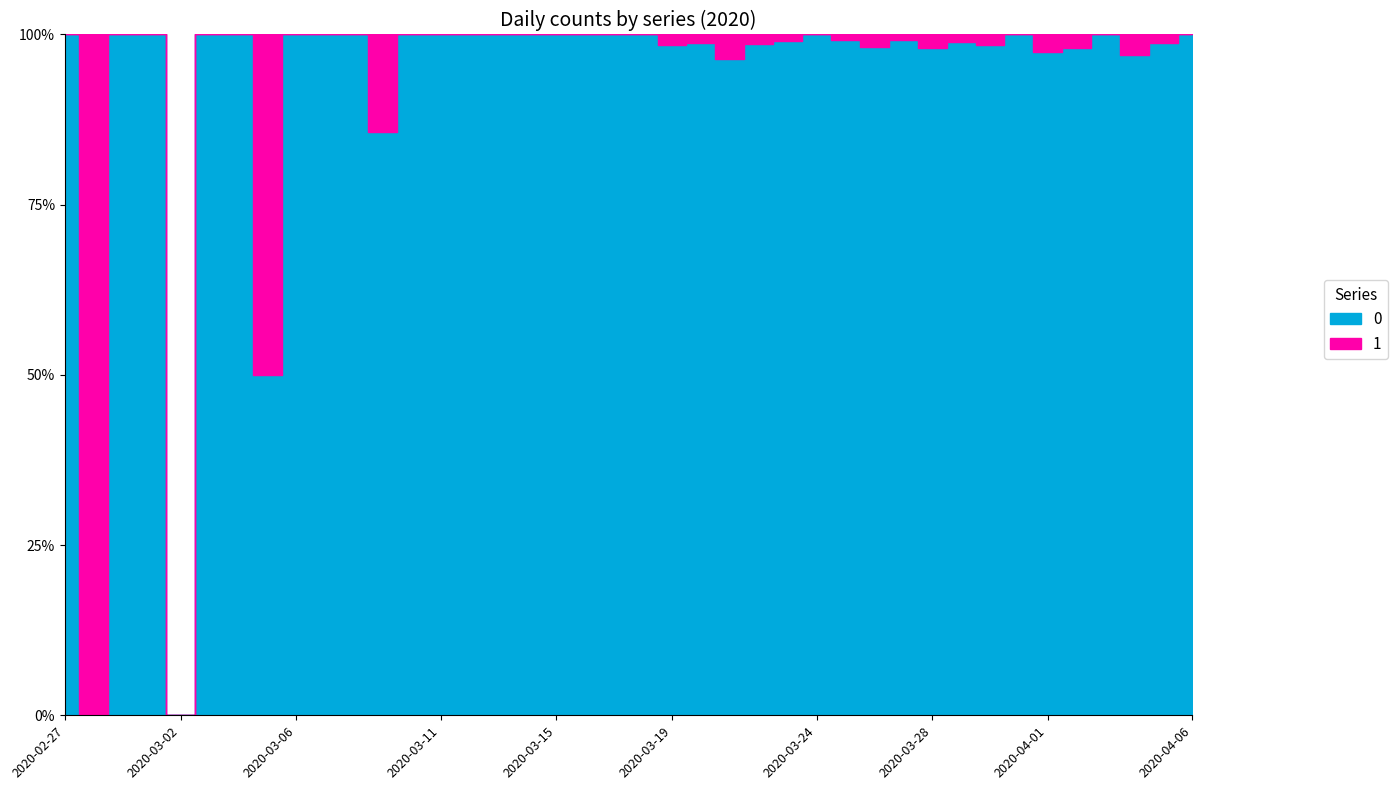

How many data points in 1 are above 0?

18